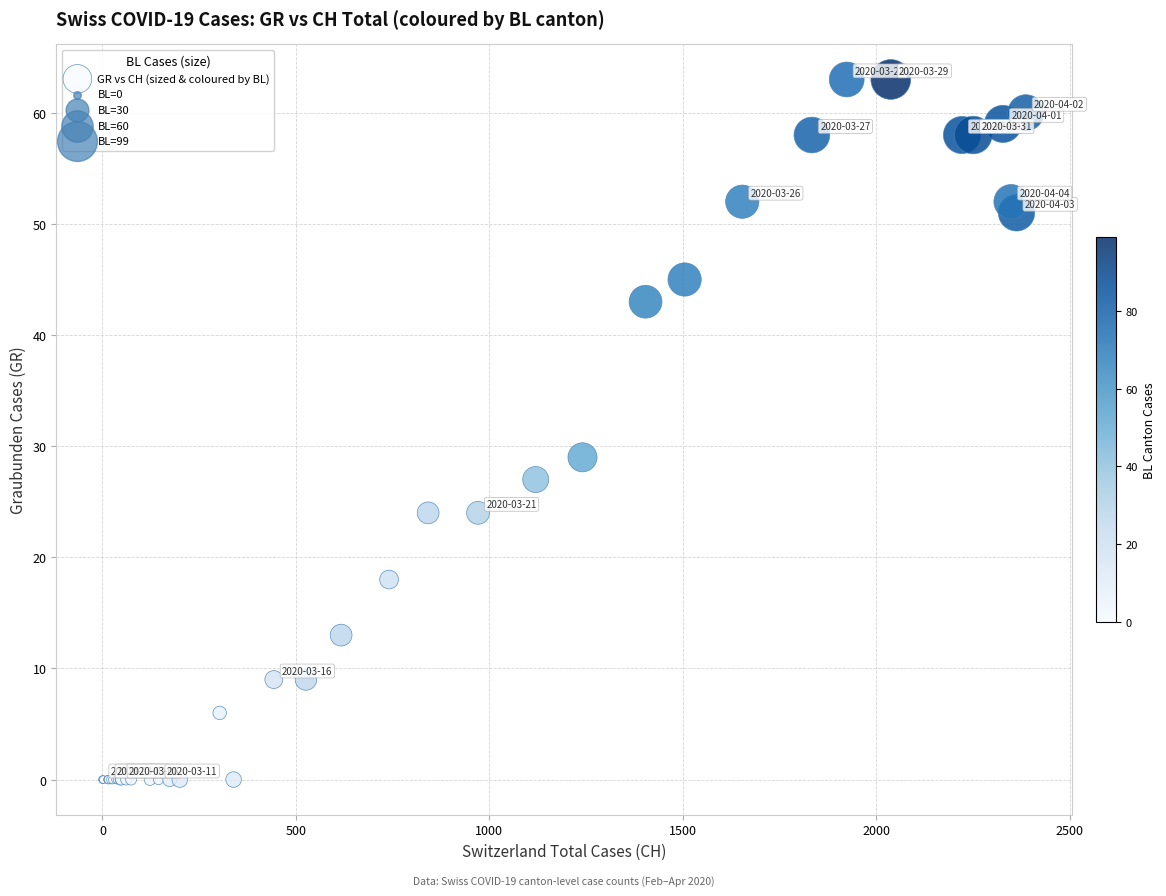

What Y value in the scatter plot is closest to 31?

29